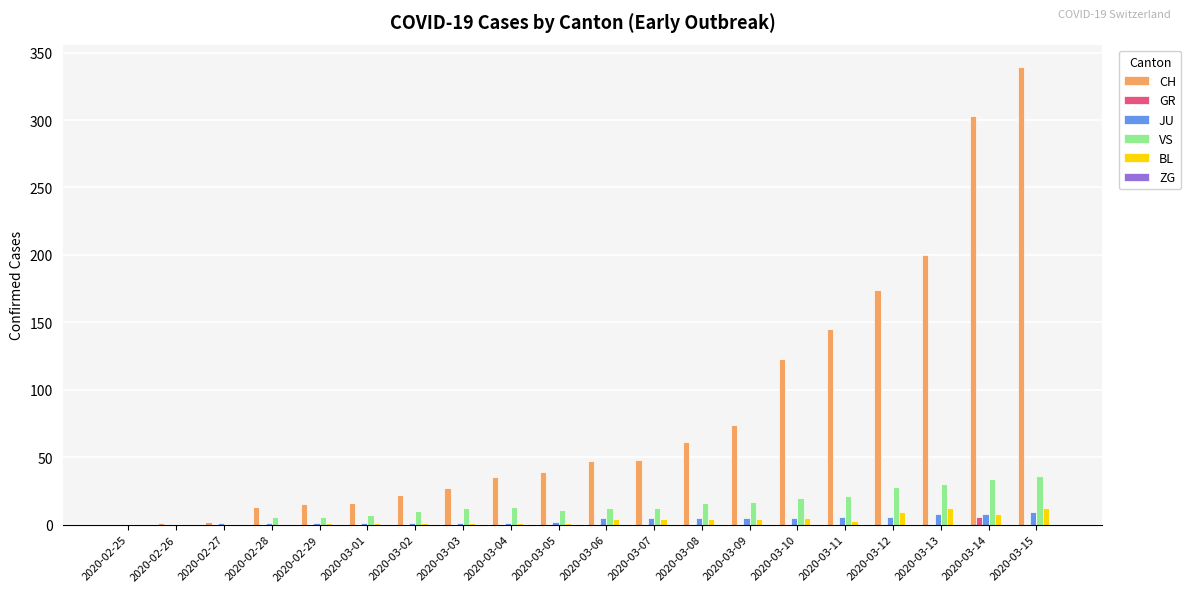

How many categories are shown in the chart?

20